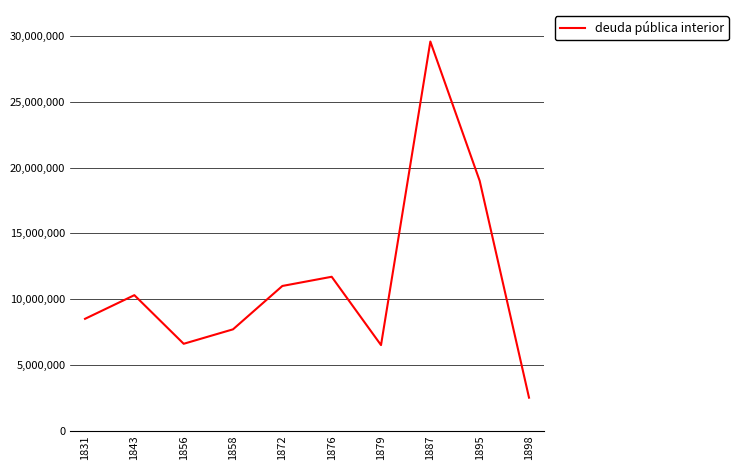

How many values are below 10300000?

5